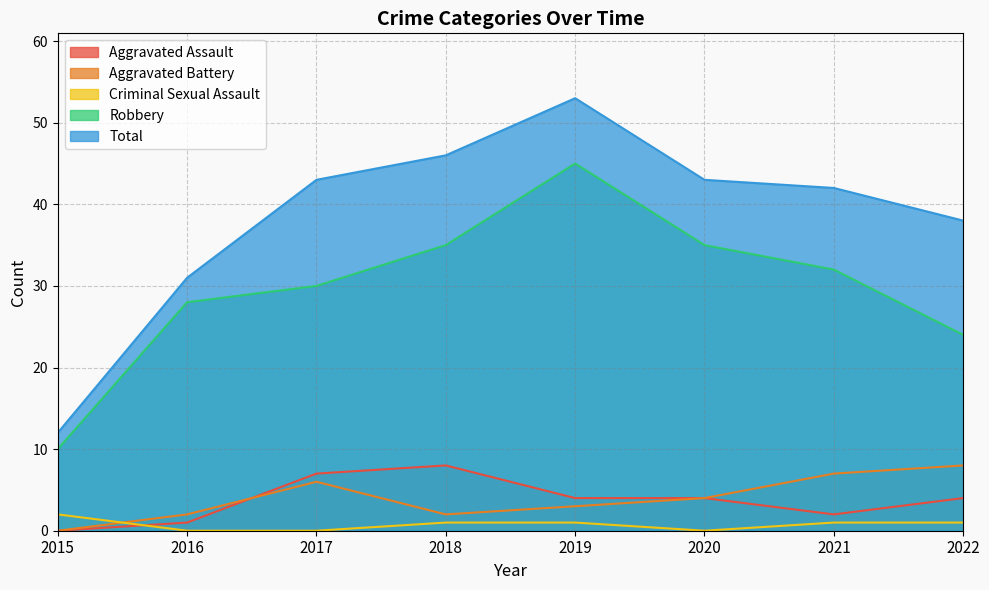

The Total series shows 31 at 2016. True or false?

True